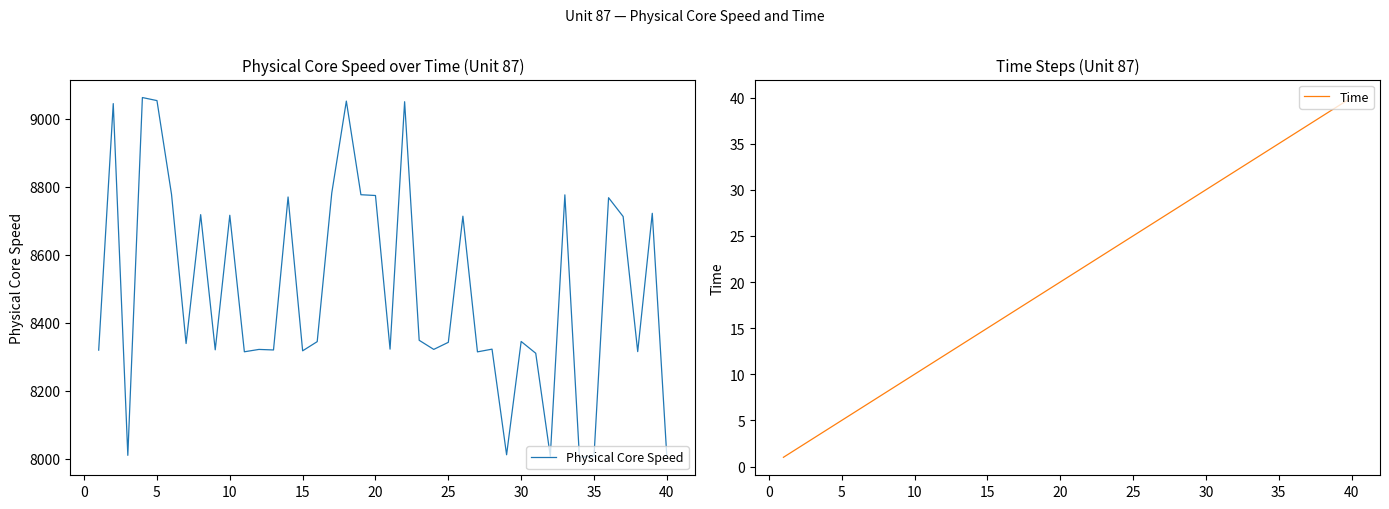

True or false: Physical Core Speed and Time cross at least once.

False